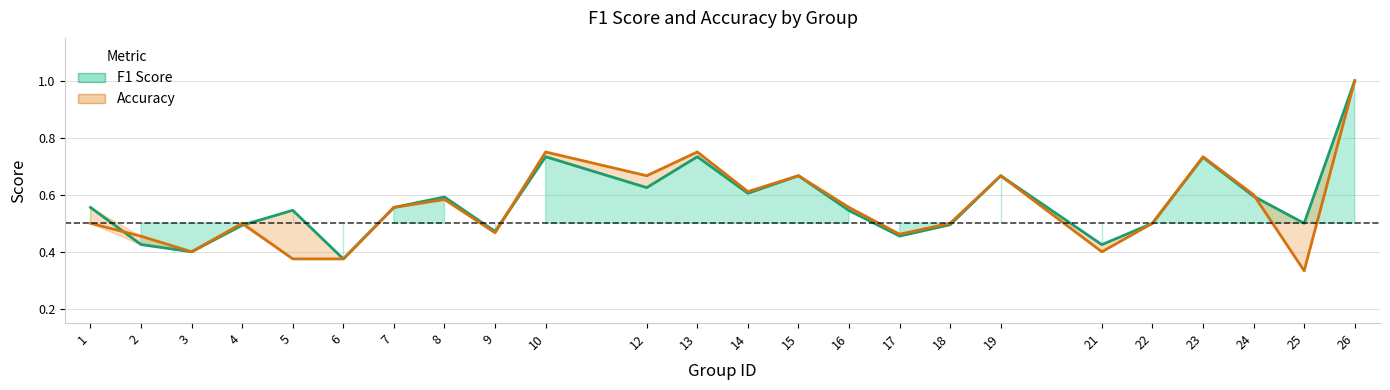

The f1 series shows 0.8 at 9. True or false?

False